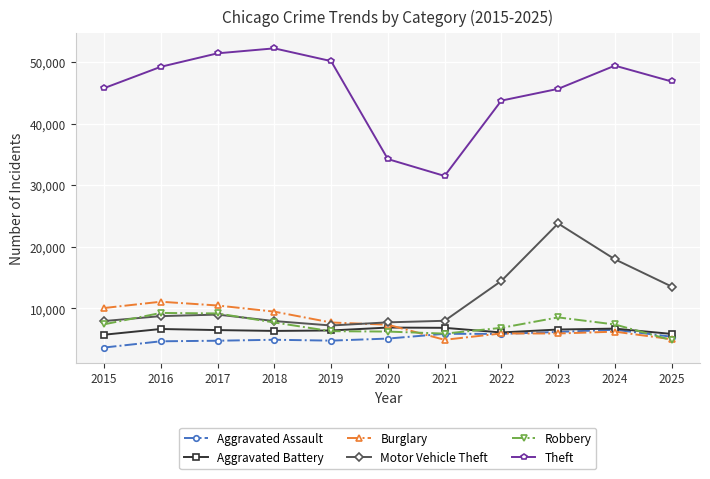

How many data points does each series have?

11